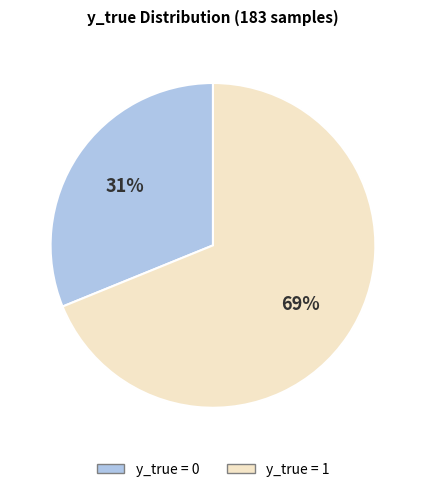

What percentage is the y_true = 0 slice, to the nearest percent?

31%